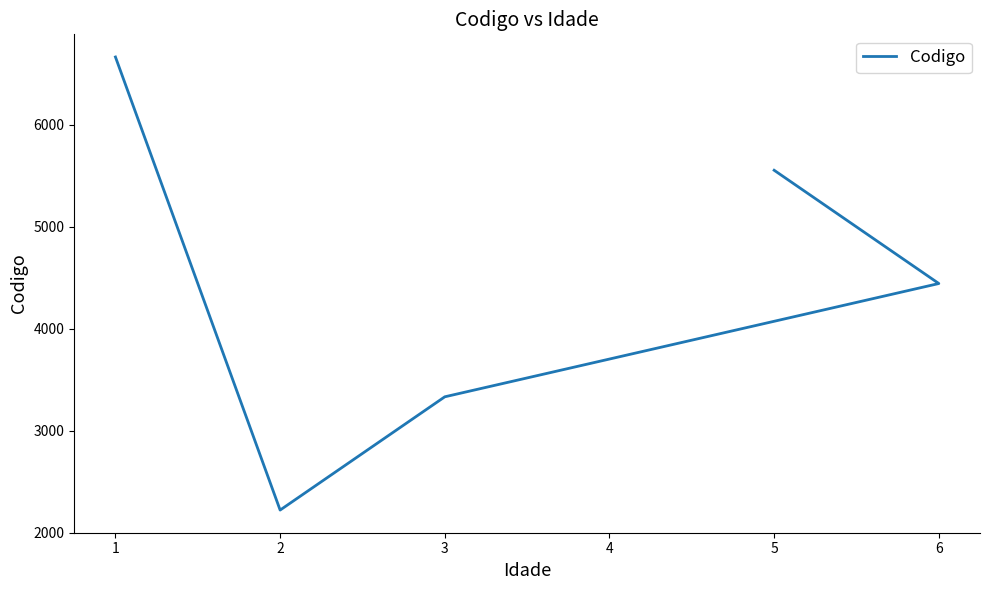

How many points are lower than both their immediate neighbors (excluding endpoints)?

1